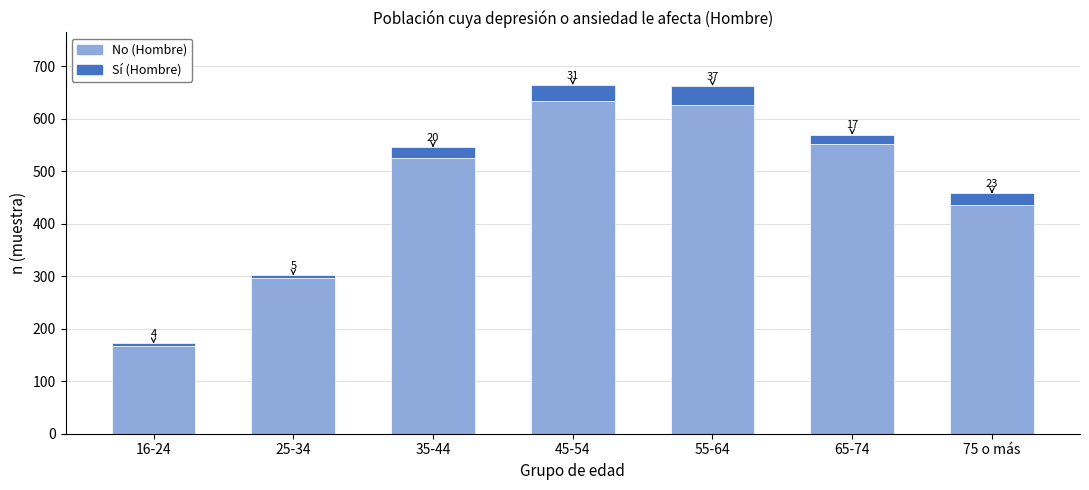

Reading right to left, transcribe the values for No (Hombre).

435	553	626	634	526	297	168